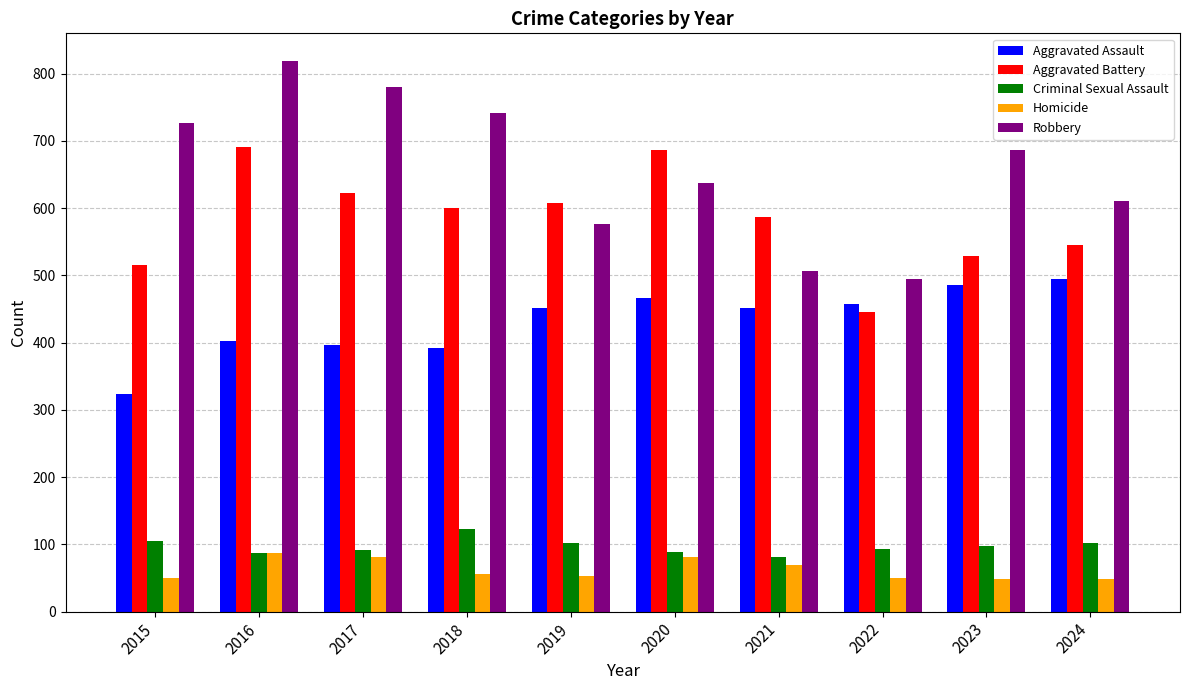

Which category has the highest value across all series?

2016